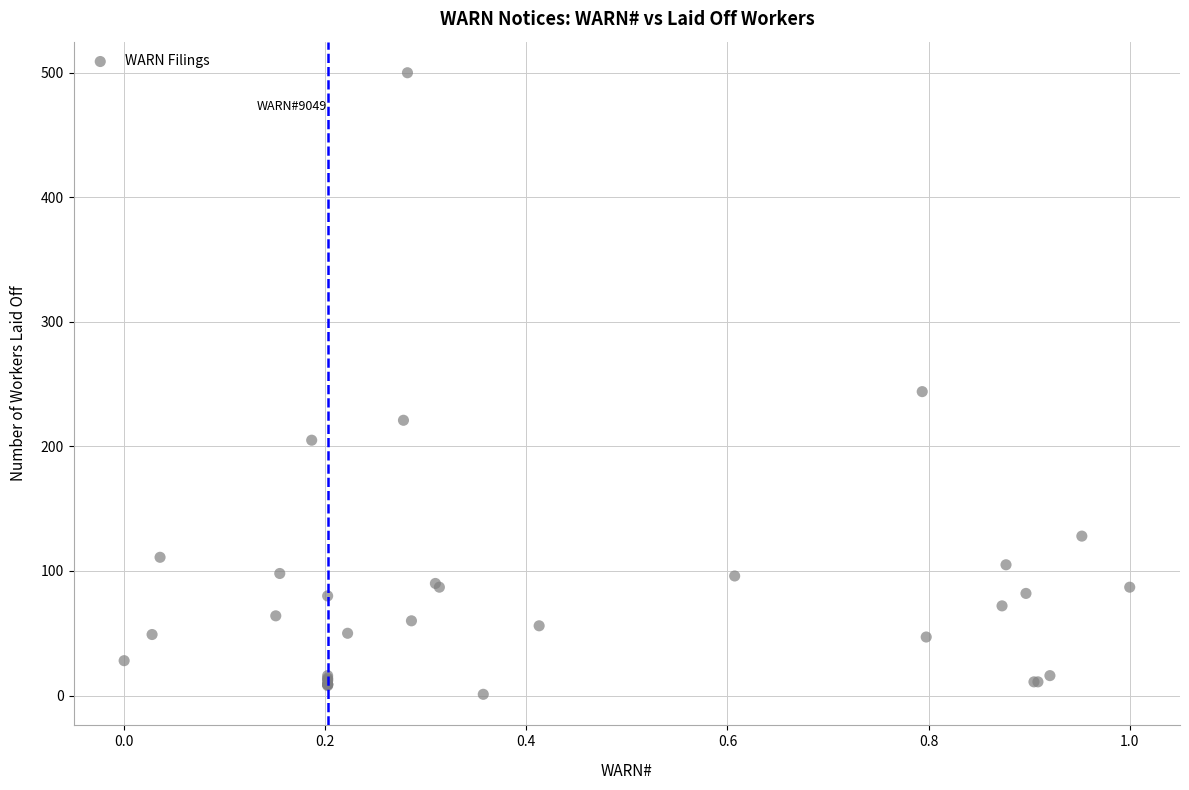

What Y value in the scatter plot is closest to 250?

244